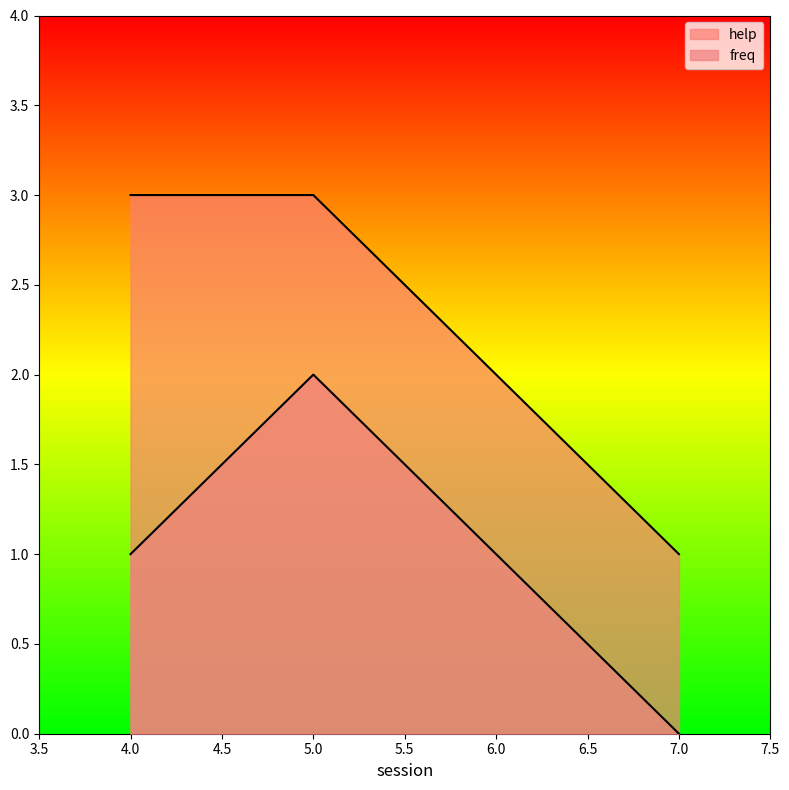

True or false: help has more than 2 interior local peaks.

False